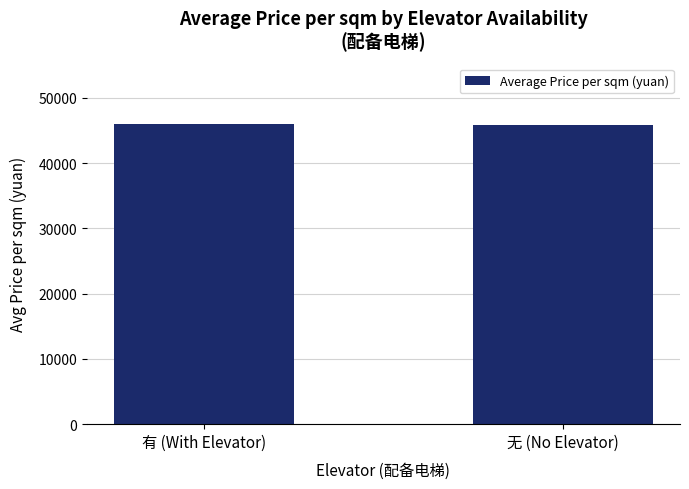

What is the change in value from 有 (With Elevator) to 无 (No Elevator)?

-148